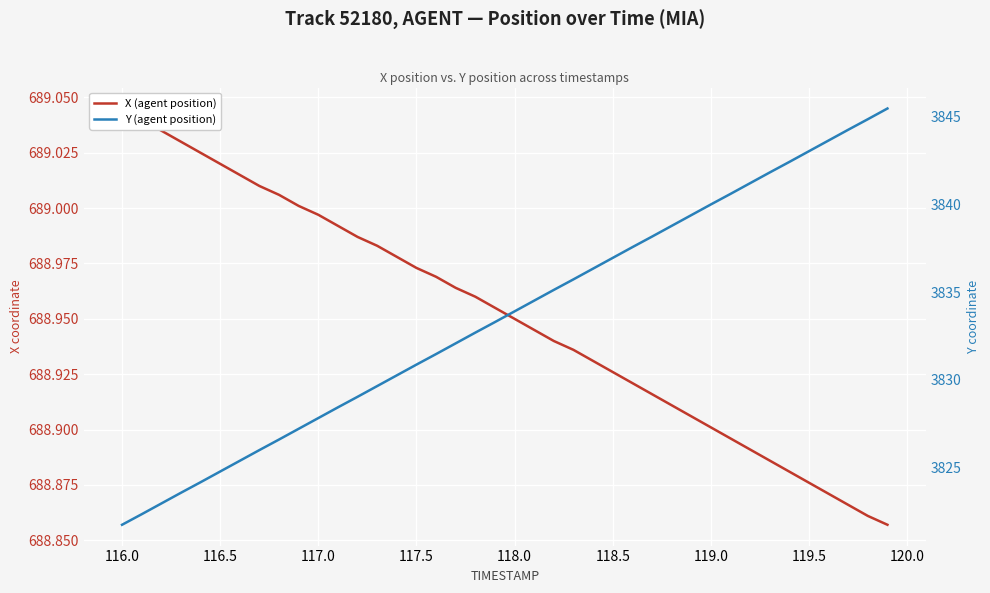

At how many categories does at least one series exceed 3041?

40